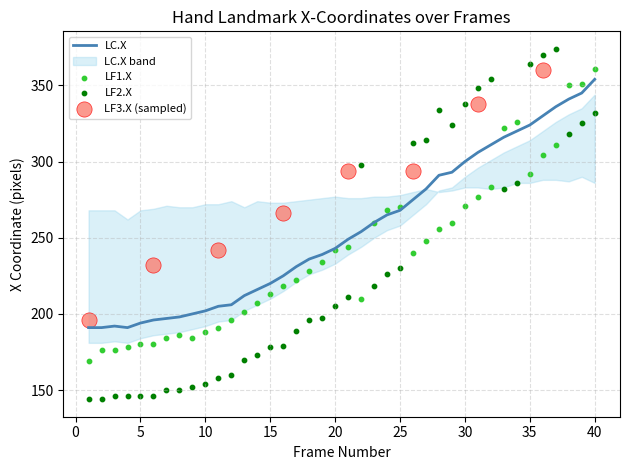

True or false: LC.X has a value of 268 at 25.

True